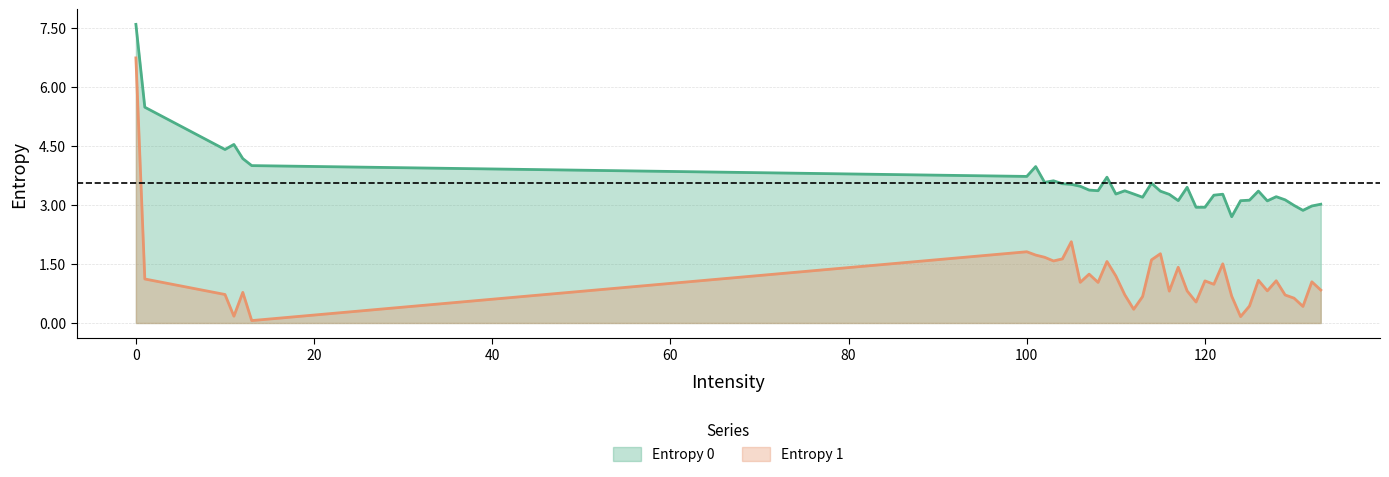

The value of Entropy 1 at 128 is 1.1. True or false?

True